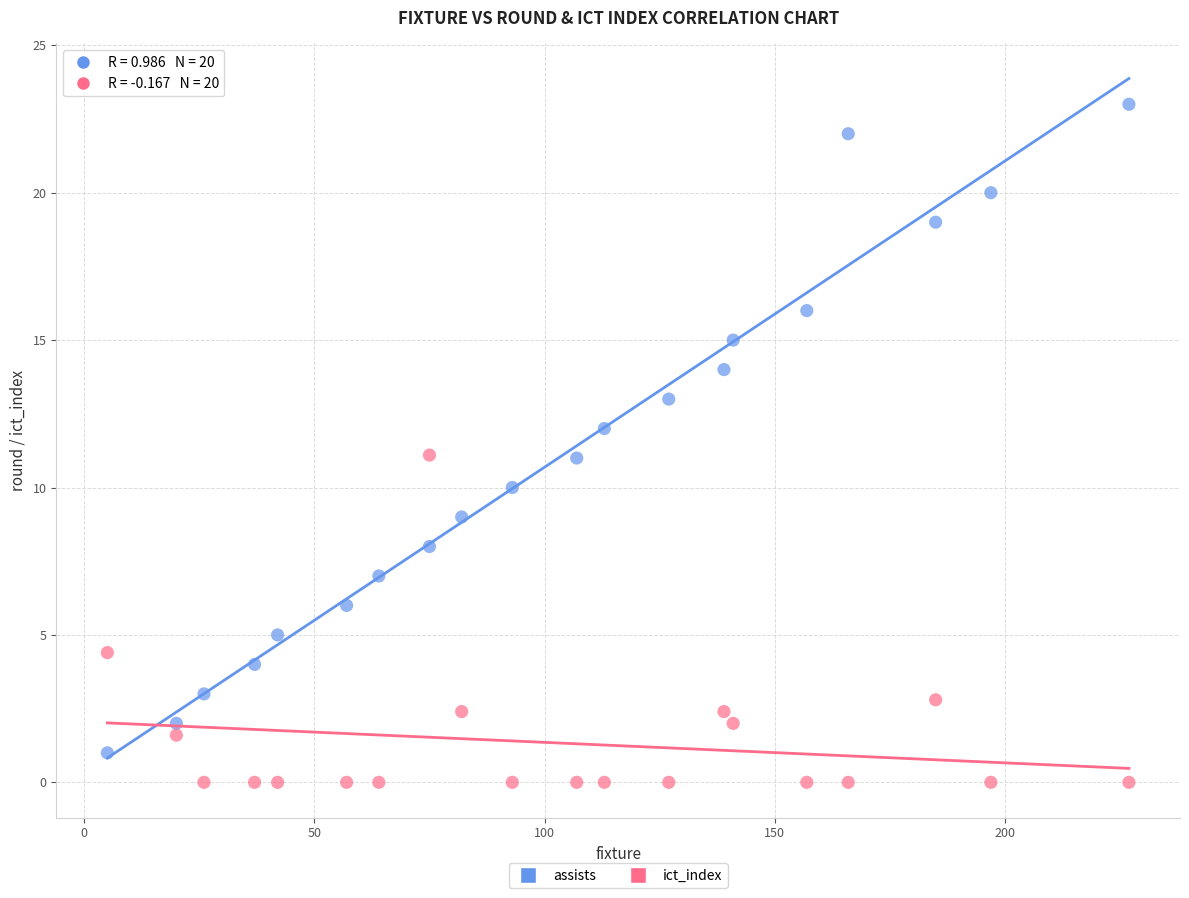

Which series has the largest Y range (max minus min)?

assists